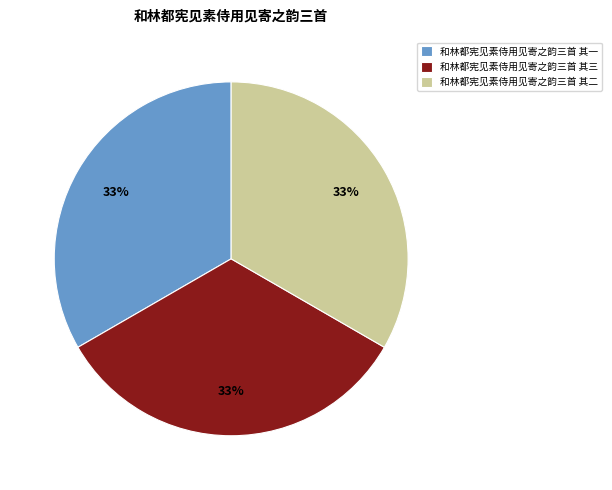

Approximately how many times larger is the value at 和林都宪见素侍用见寄之韵三首 其三 compared to 和林都宪见素侍用见寄之韵三首 其一?

1.0